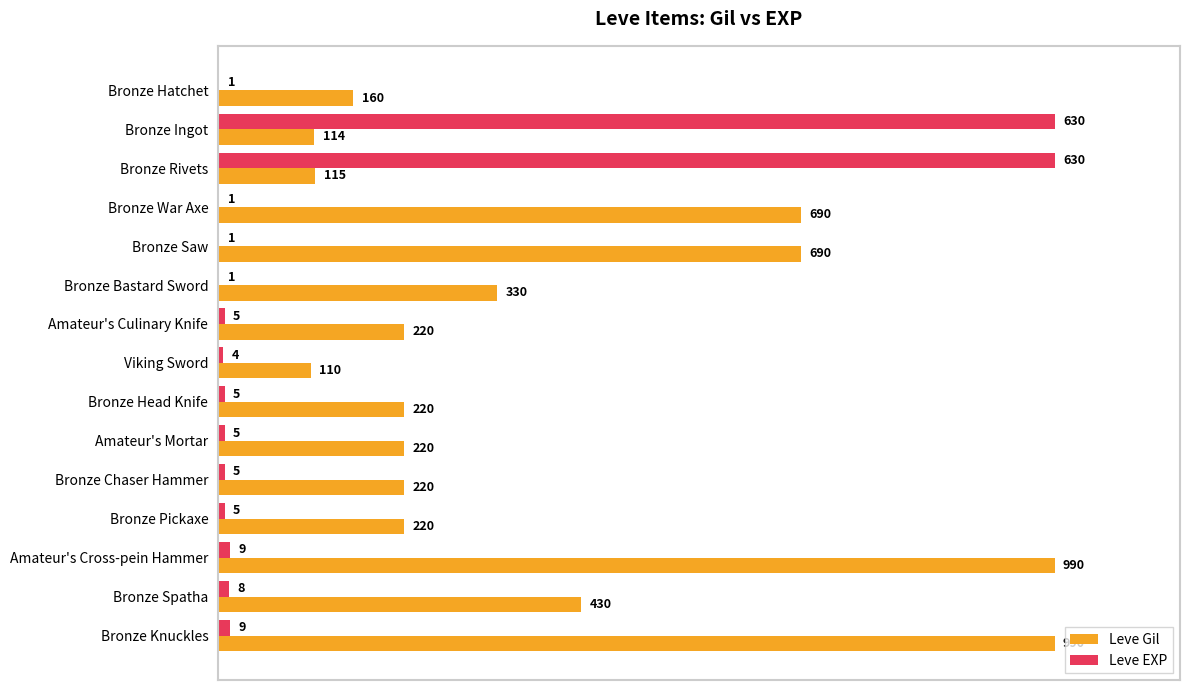

What are all the series names shown in the legend?

Leve Gil, Leve EXP